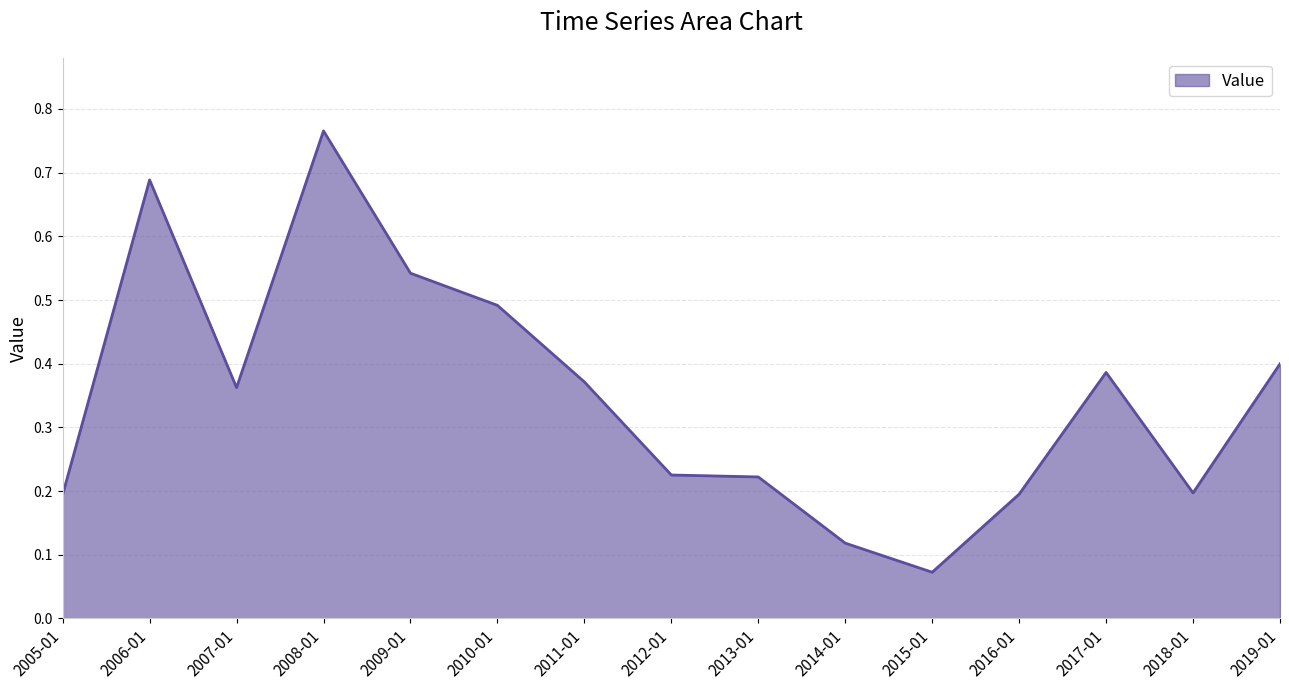

At which label is the value closest to 0?

2015-01